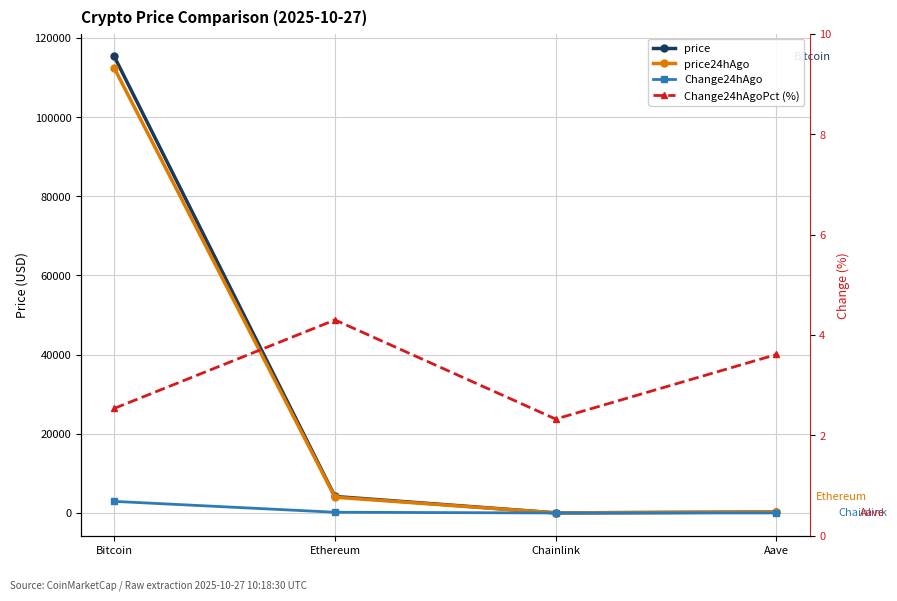

True or false: Change24hAgo and price24hAgo intersect in this chart.

False